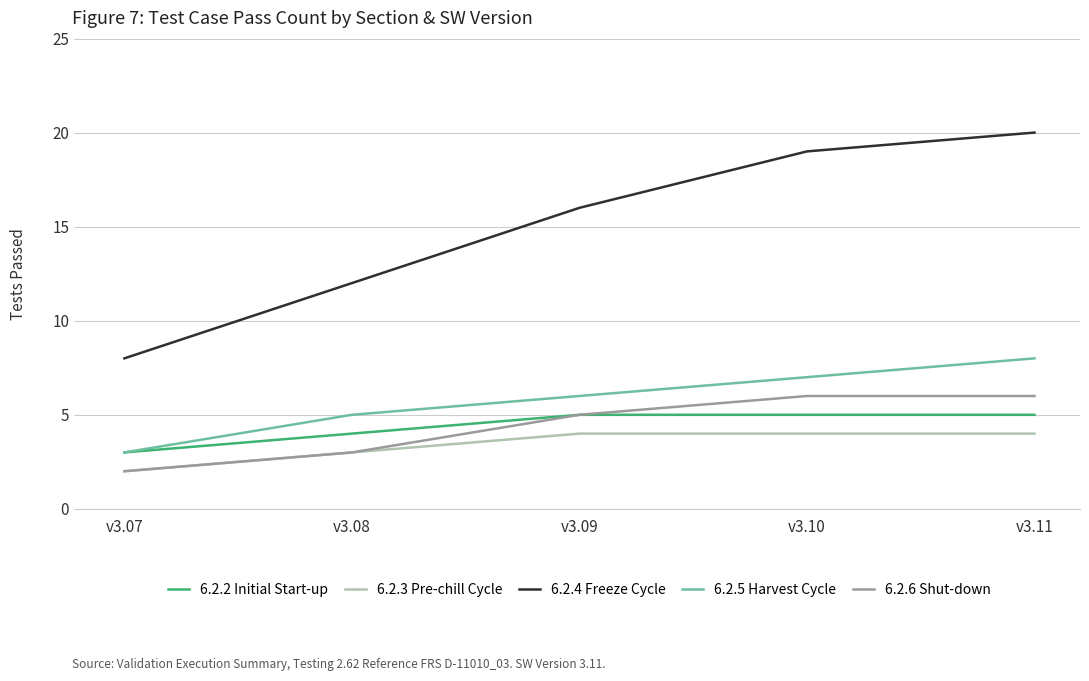

The value of 6.2.5 Harvest Cycle at v3.08 is 5. True or false?

True